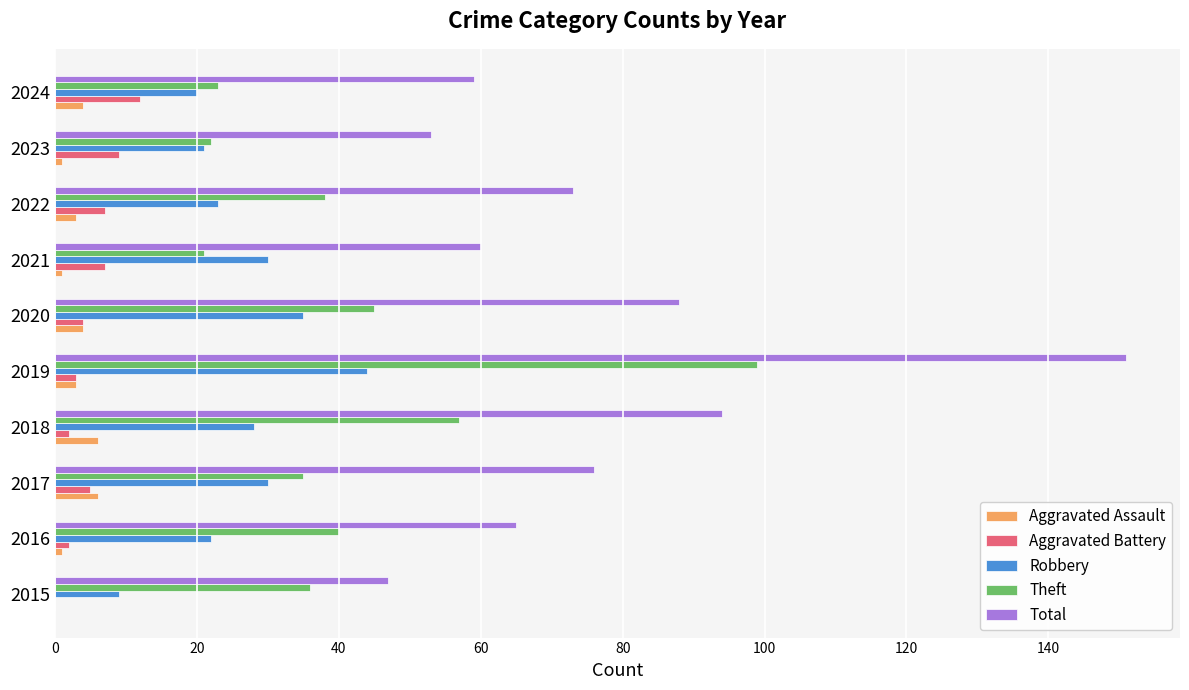

At which category is the sum across all series the highest?

2019